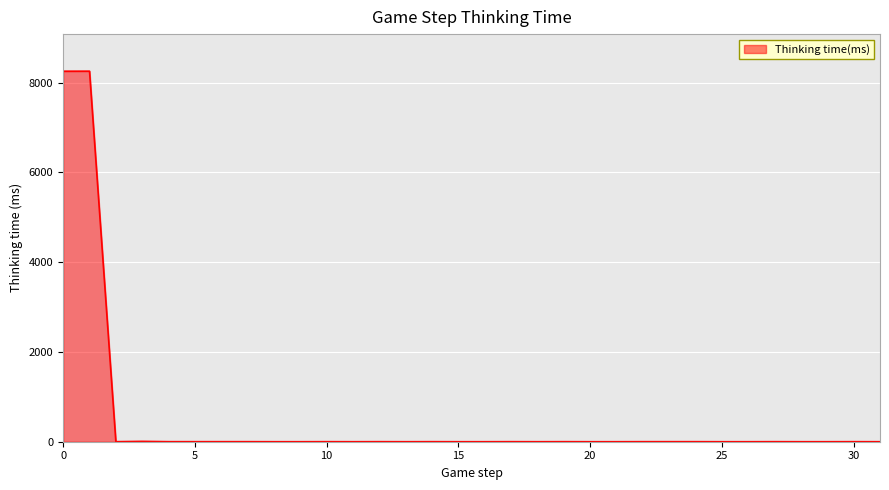

What is the maximum value shown in the chart?

8254